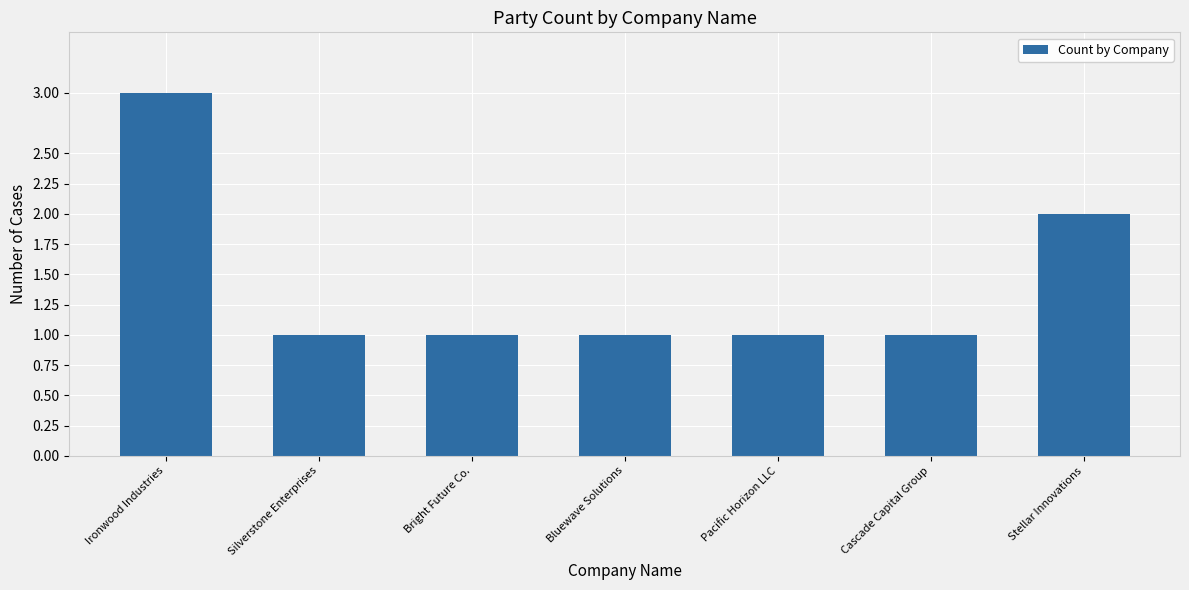

What is the label of the 6th bar from the right?

Silverstone Enterprises